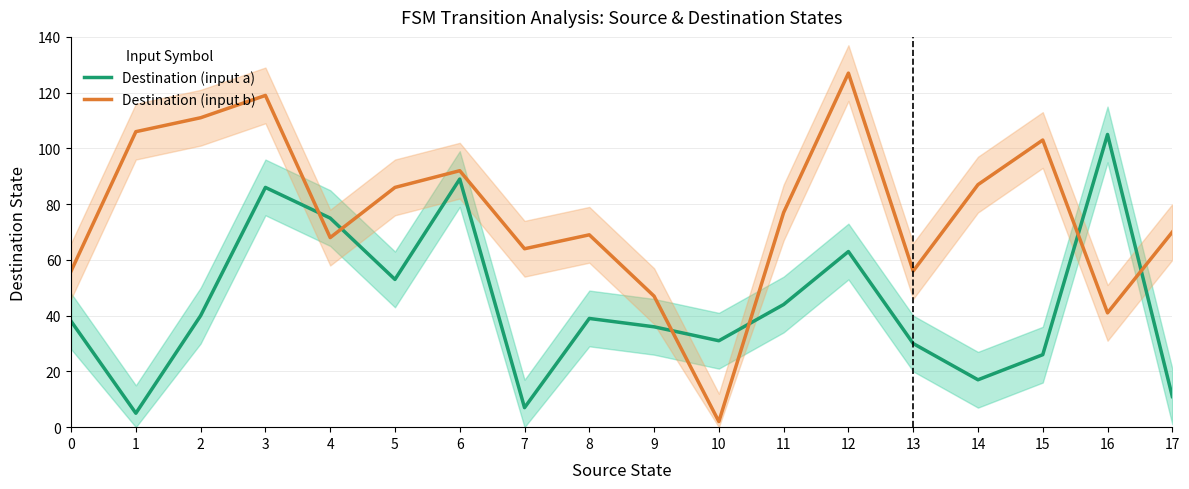

The Destination (input b) series shows 92 at 6. True or false?

True